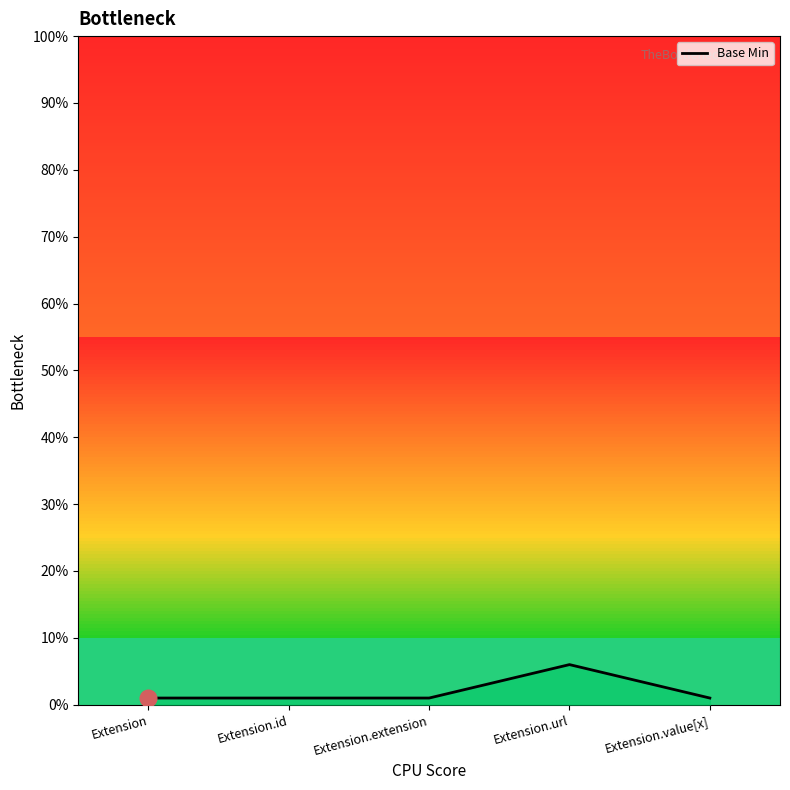

Which has a higher value, Extension.value[x] or Extension?

Extension.value[x]